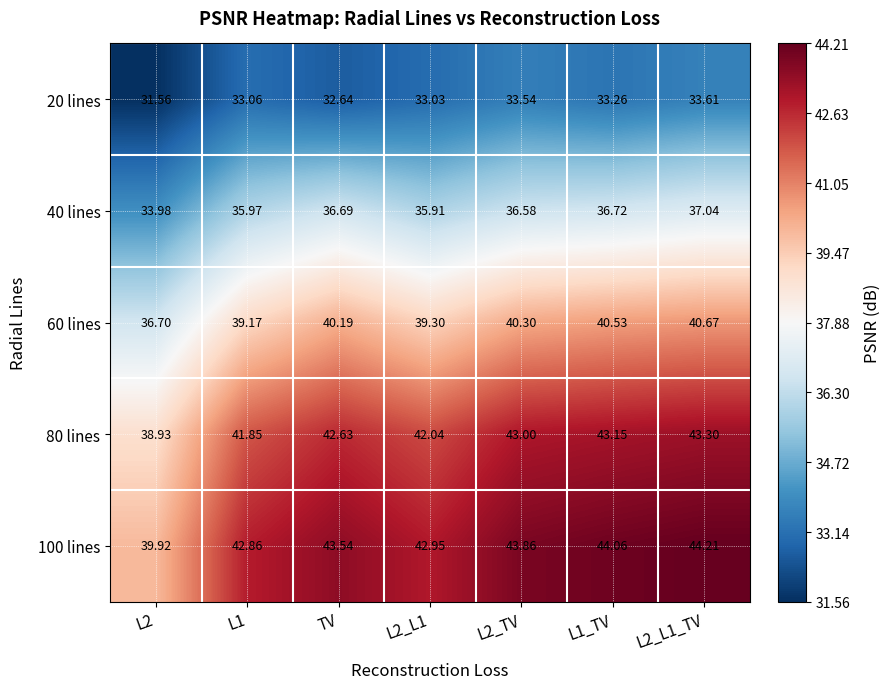

Where does the 60 lines series first go above 40?

TV